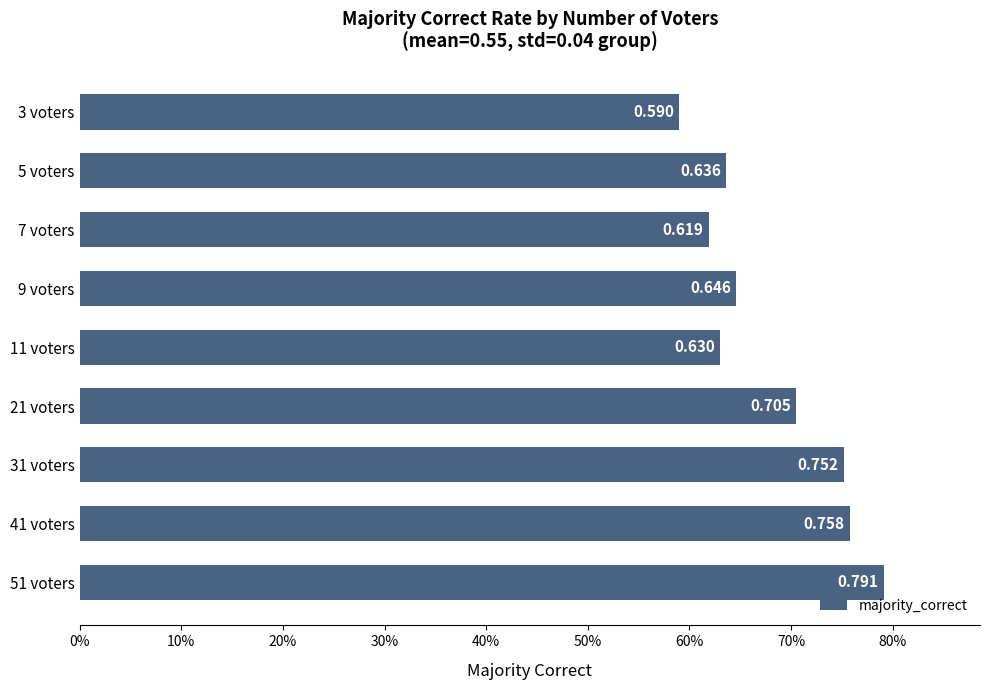

Does the chart contain any negative values?

No